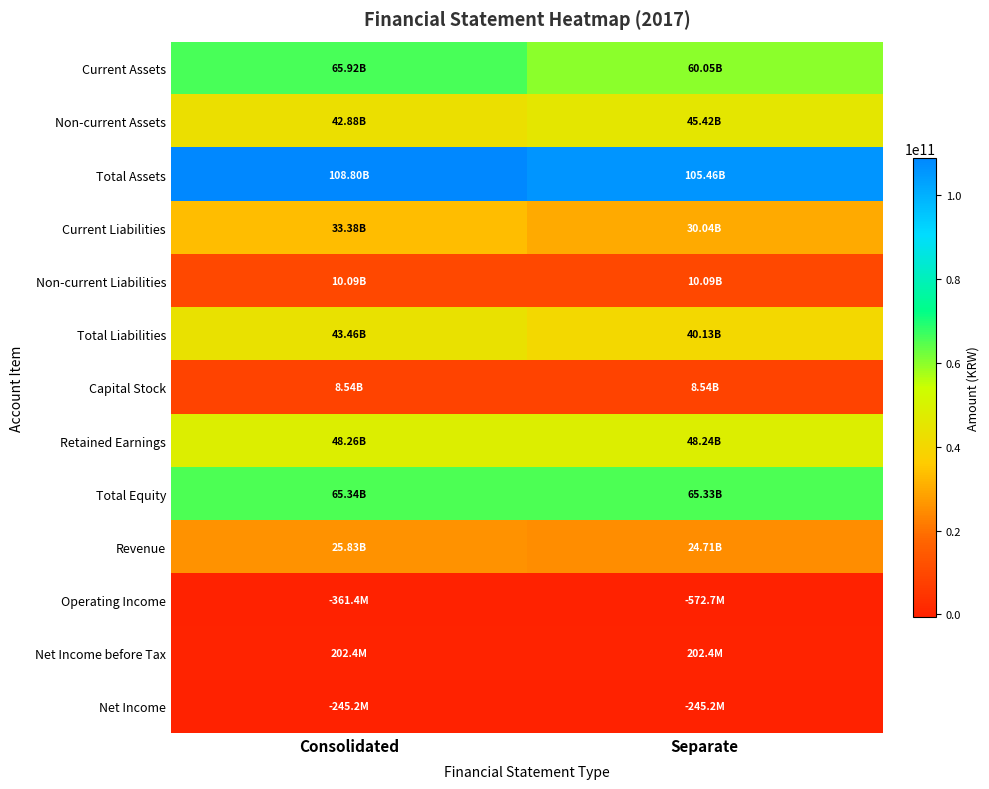

Between Consolidated and Separate, which series saw the biggest shift?

Current Assets